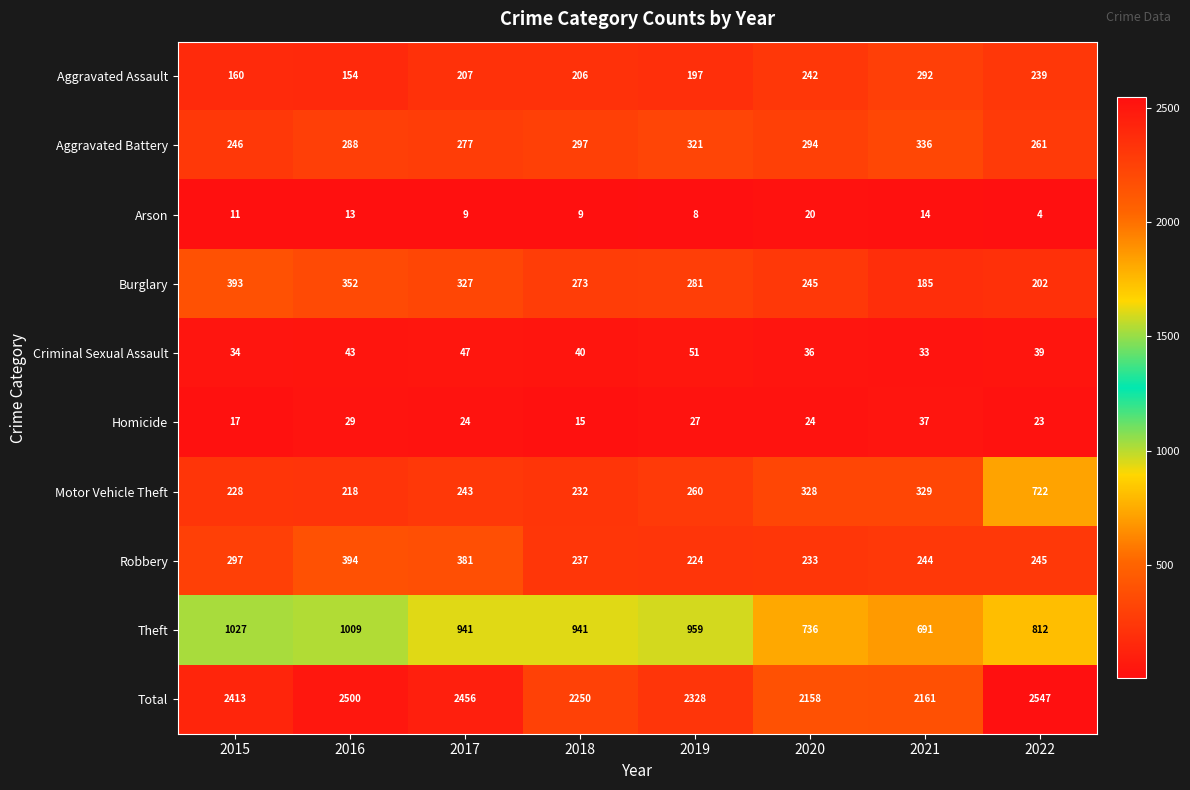

How many categories are shown in the chart?

8